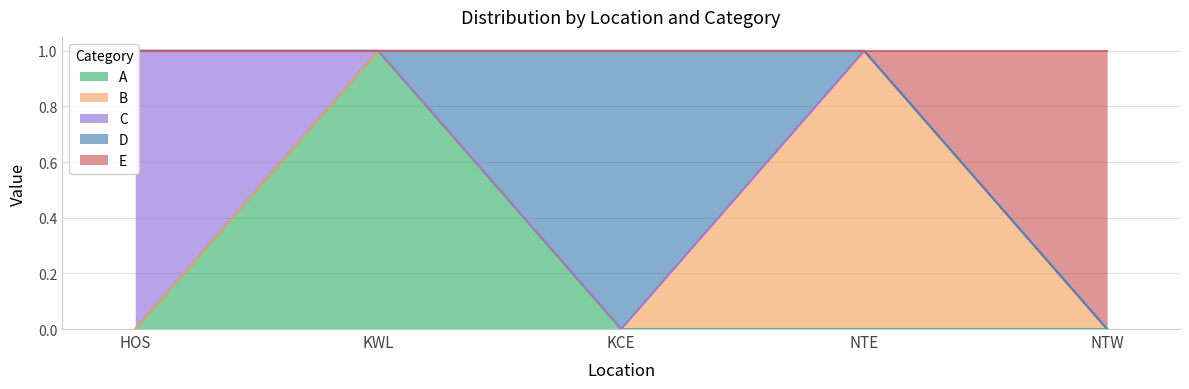

What is the label of the 5th point from the left?

NTW